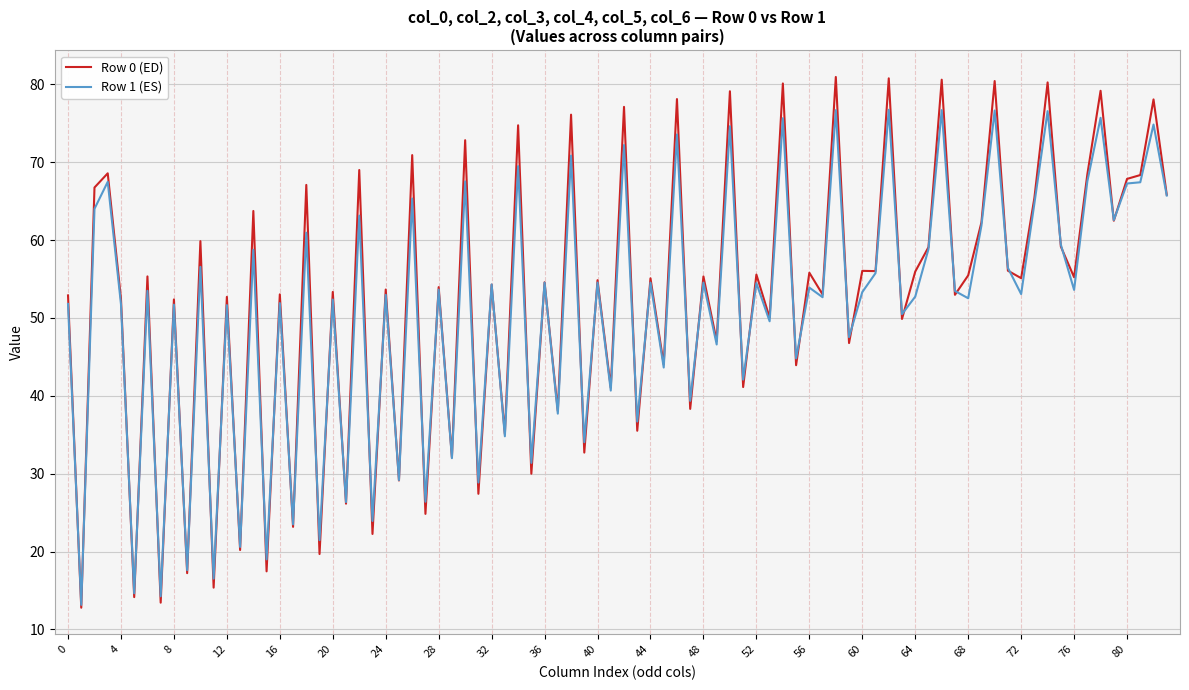

Which series has the widest spread of values?

Row 0 (ED)